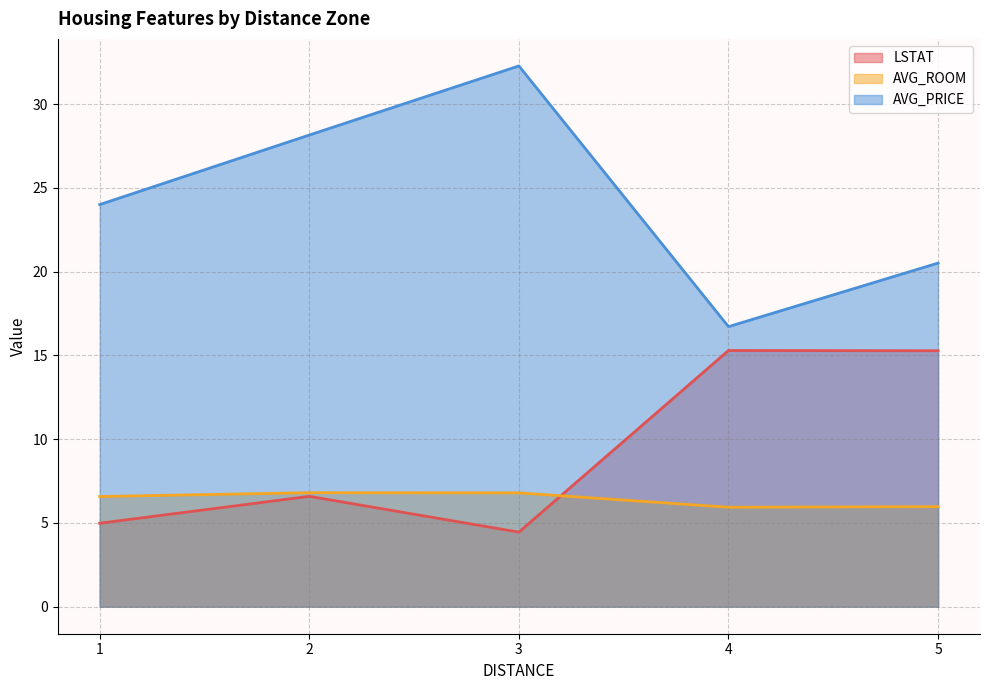

True or false: AVG_PRICE has a value of 12.0 at 4.

False